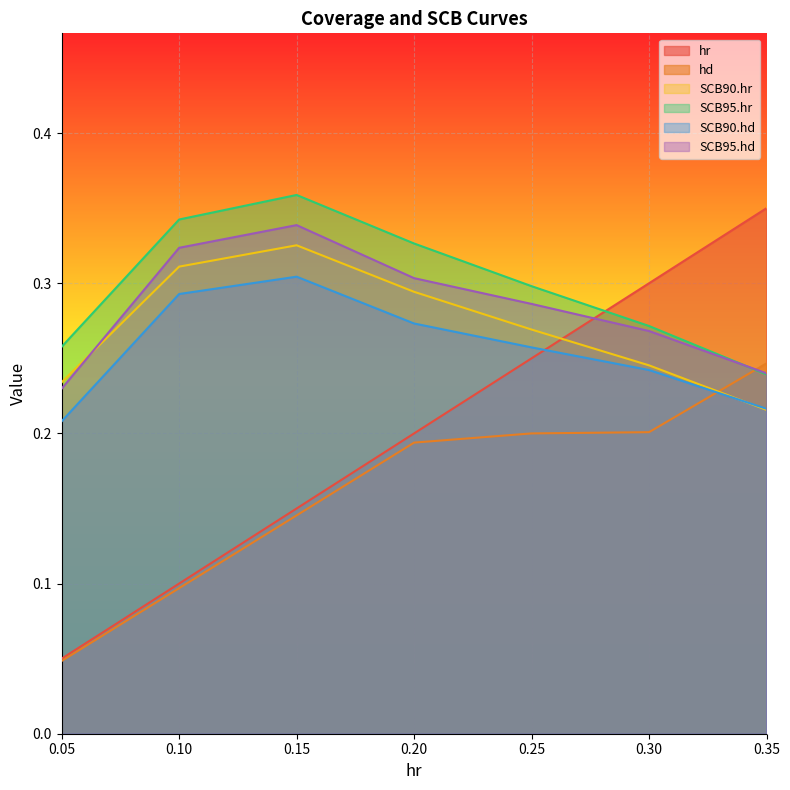

Which label corresponds to the largest value in the chart?

0.15